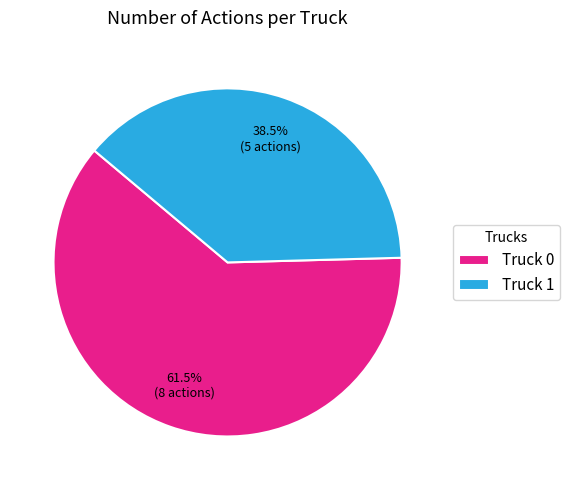

How many segments does this pie chart have?

2